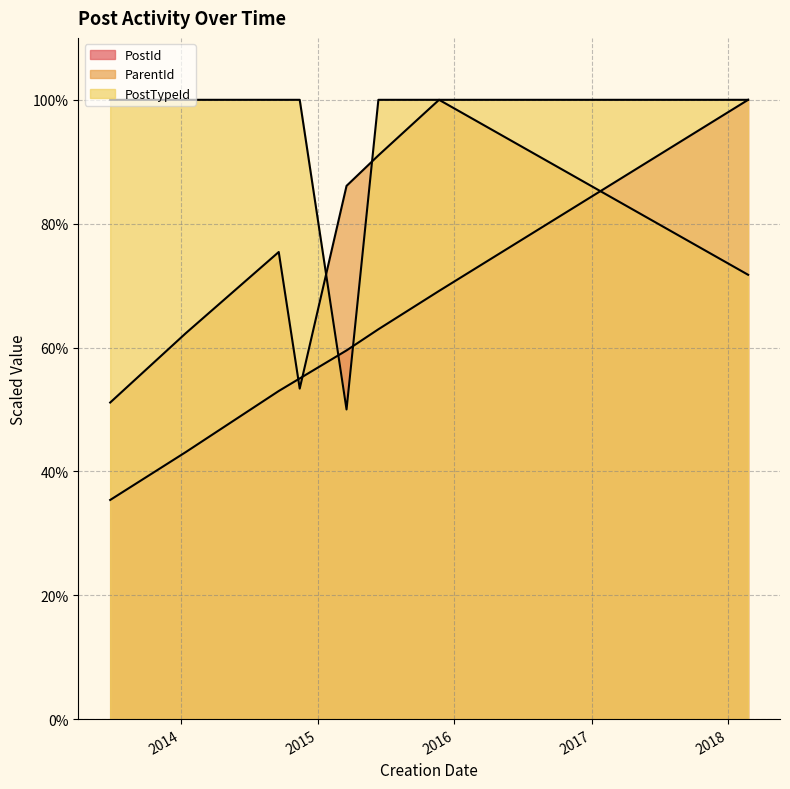

Which series has the largest range (max minus min)?

PostId